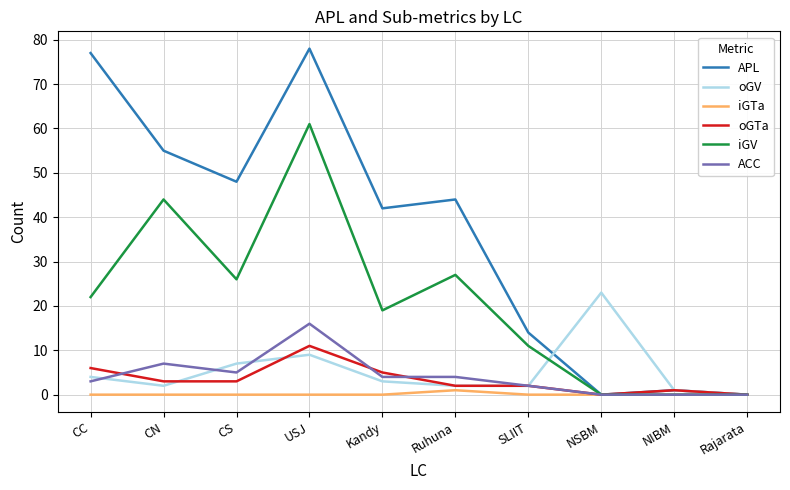

Which series has the largest total across all categories?

APL